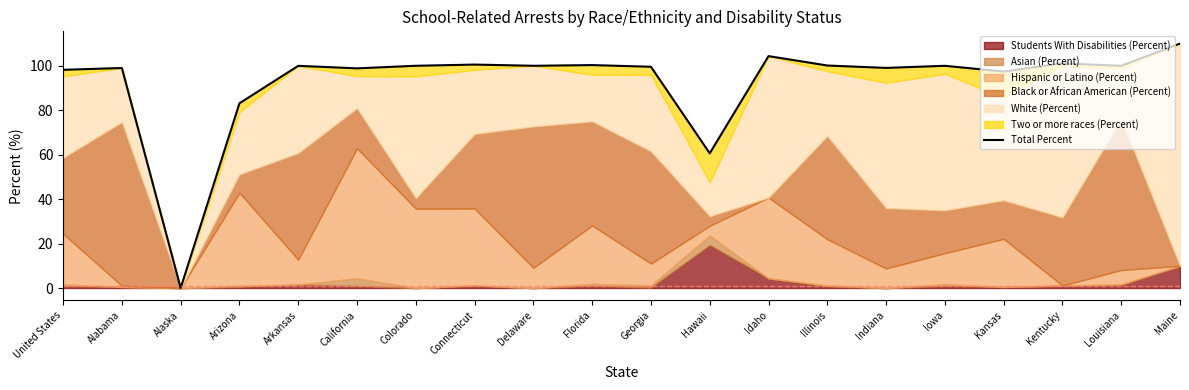

What is the difference between the second highest and second lowest values?

43.7